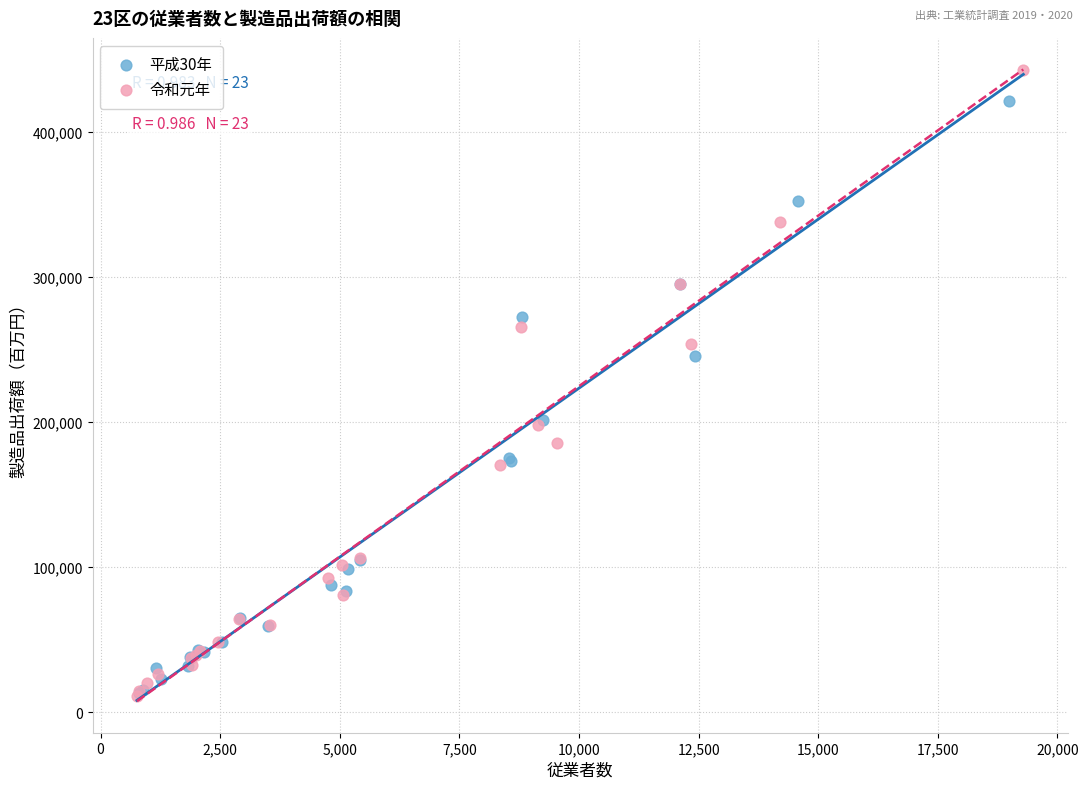

Which series reaches the maximum Y coordinate?

令和元年